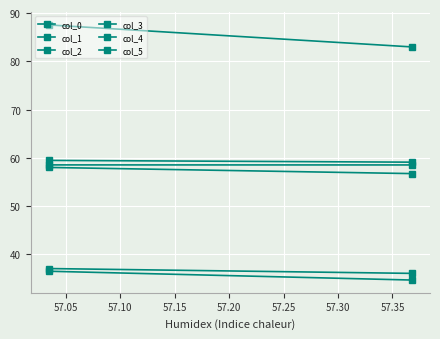

How many distinct data groups are displayed?

6